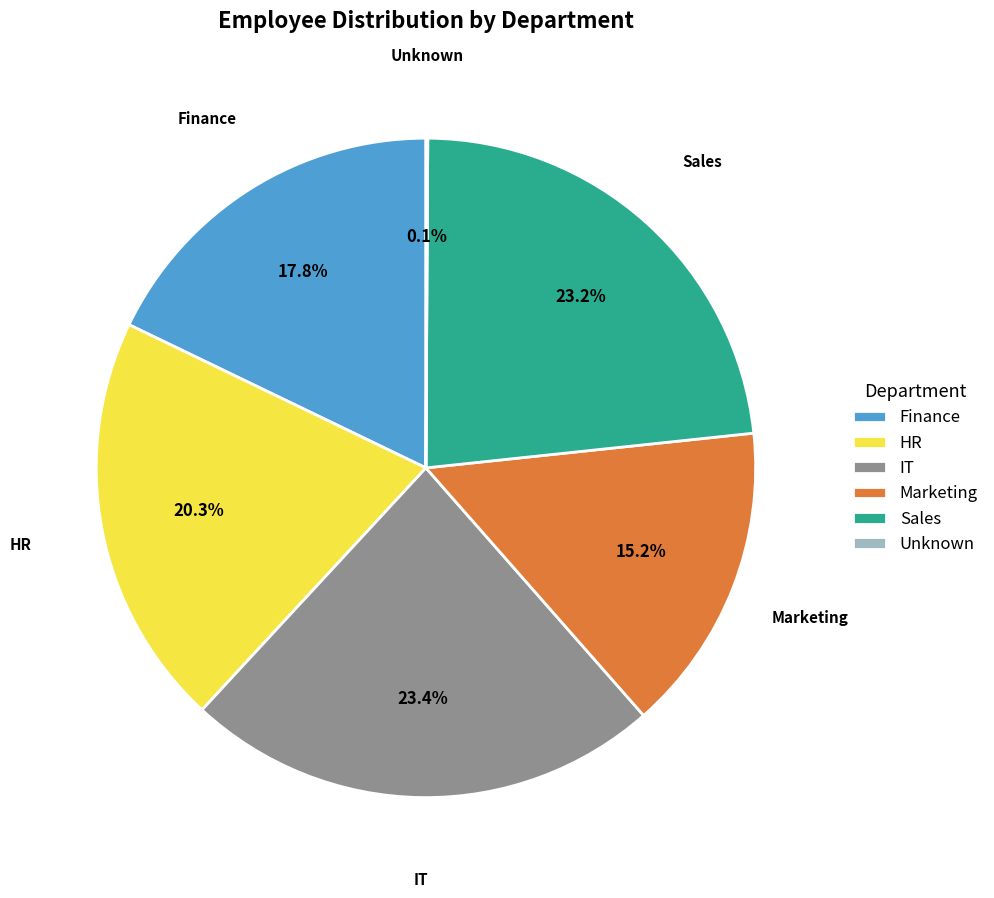

What percentage is NOT represented by Finance?

82.2%